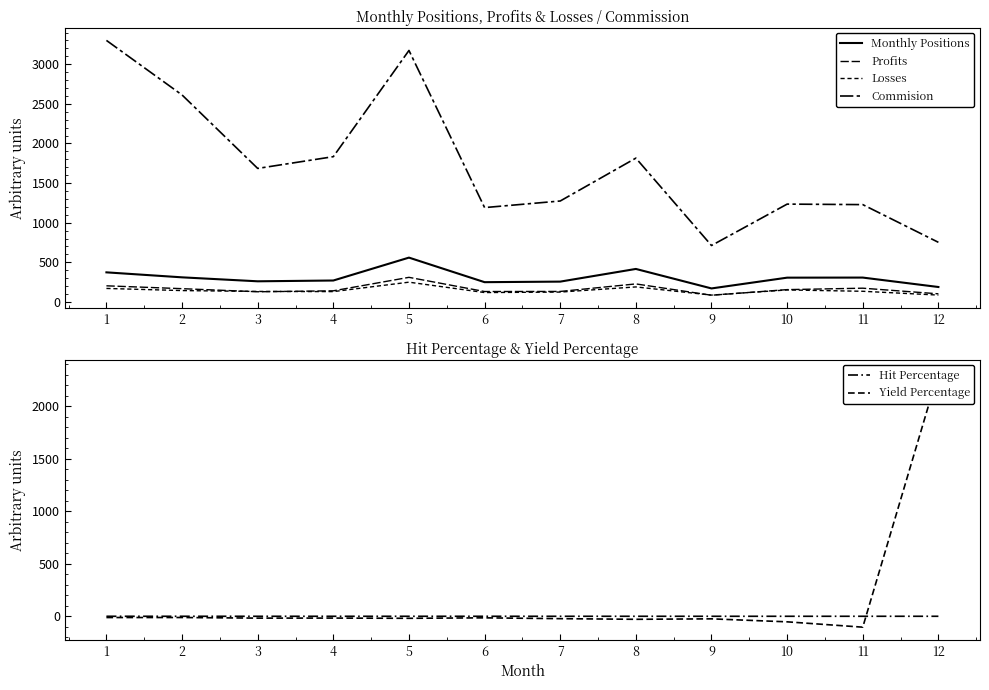

At which category is the sum across all series the highest?

5